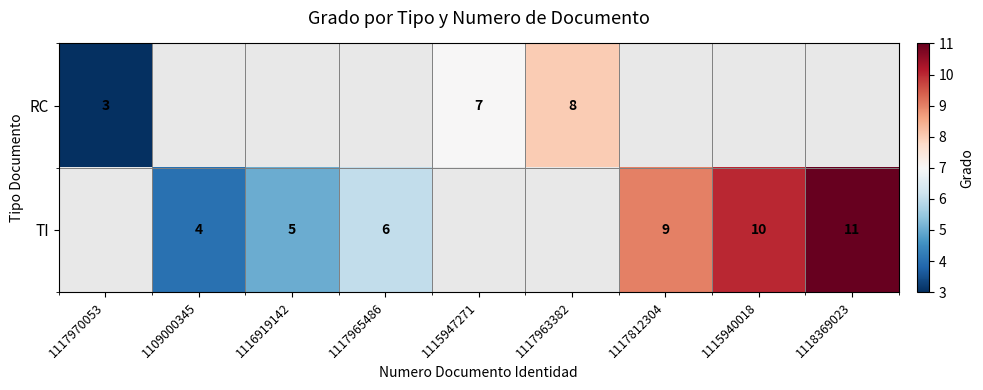

True or false: TI has a value of 9 at 1117812304.

True